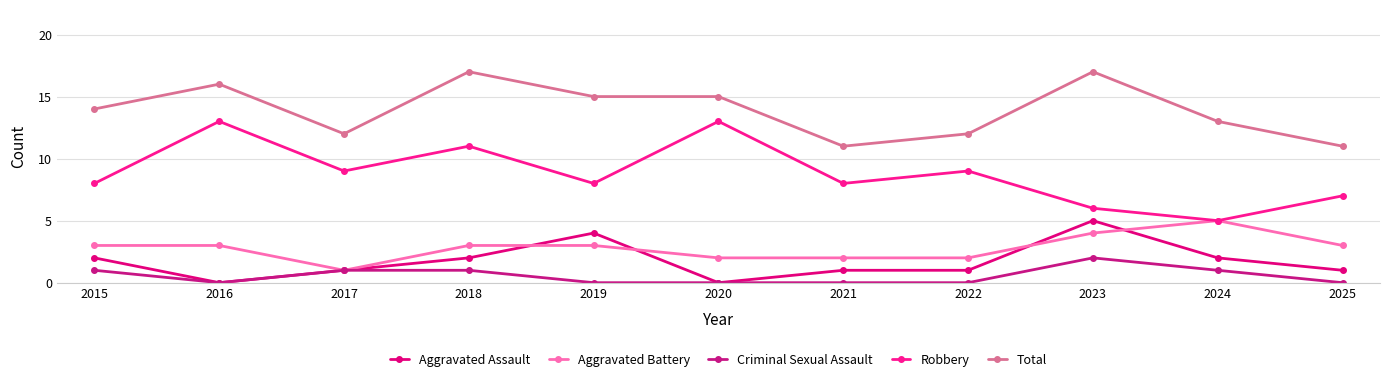

The value of Total at 2018 is 17. True or false?

True